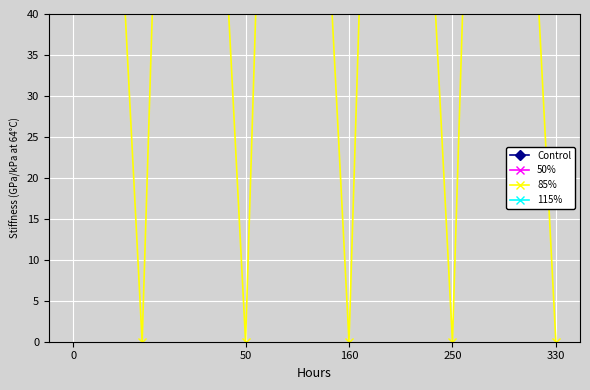

Where is 85% nearest to the value 68?

50